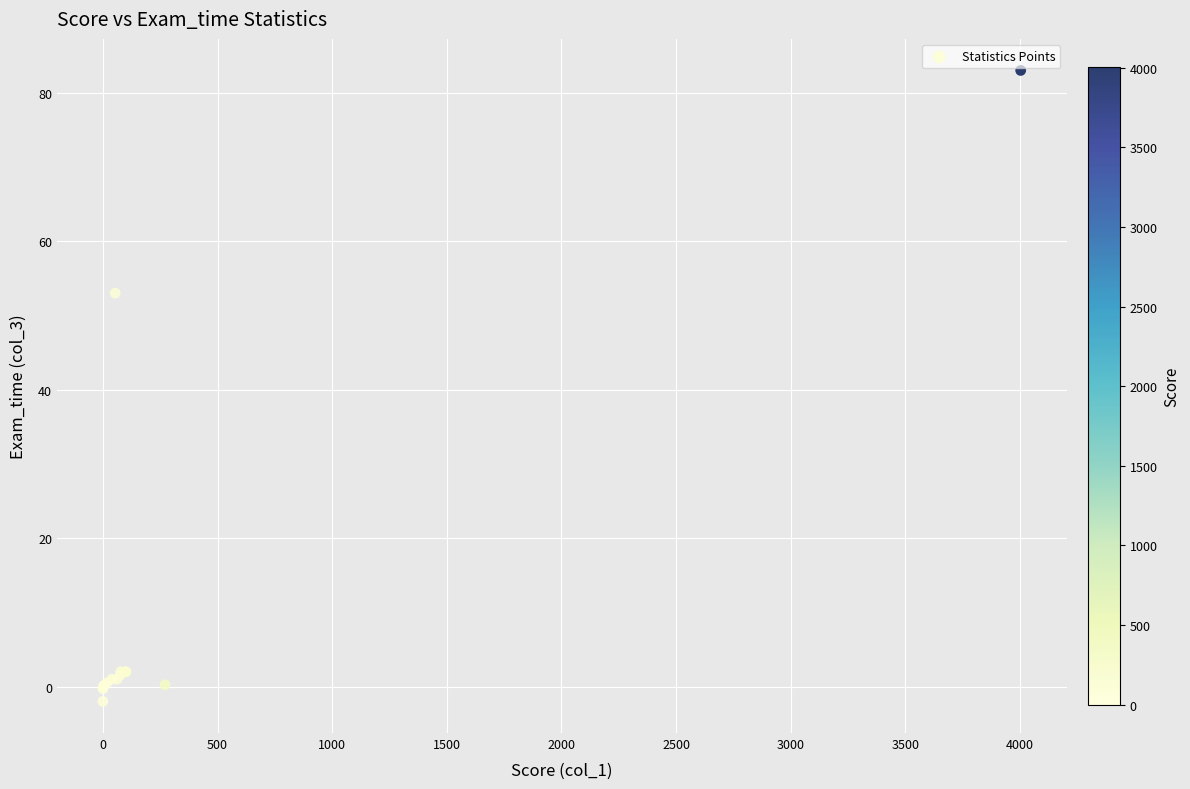

What Y value in the scatter plot is closest to 40?

53.0